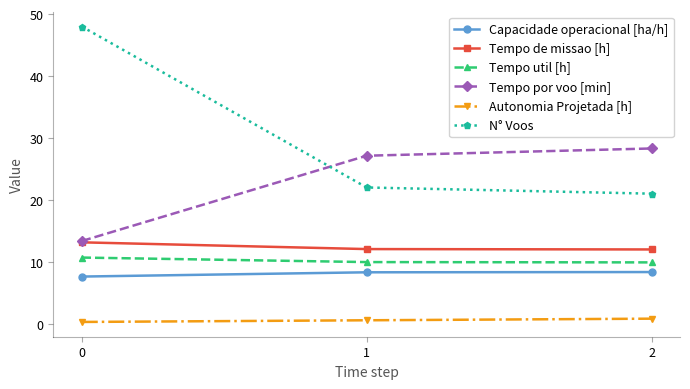

Does the chart have visible grid lines?

No